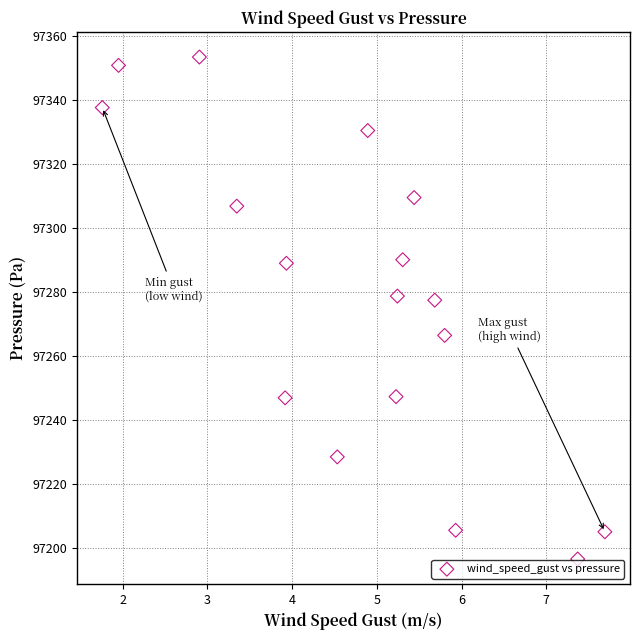

What is the range of X values (max minus min)?

5.9